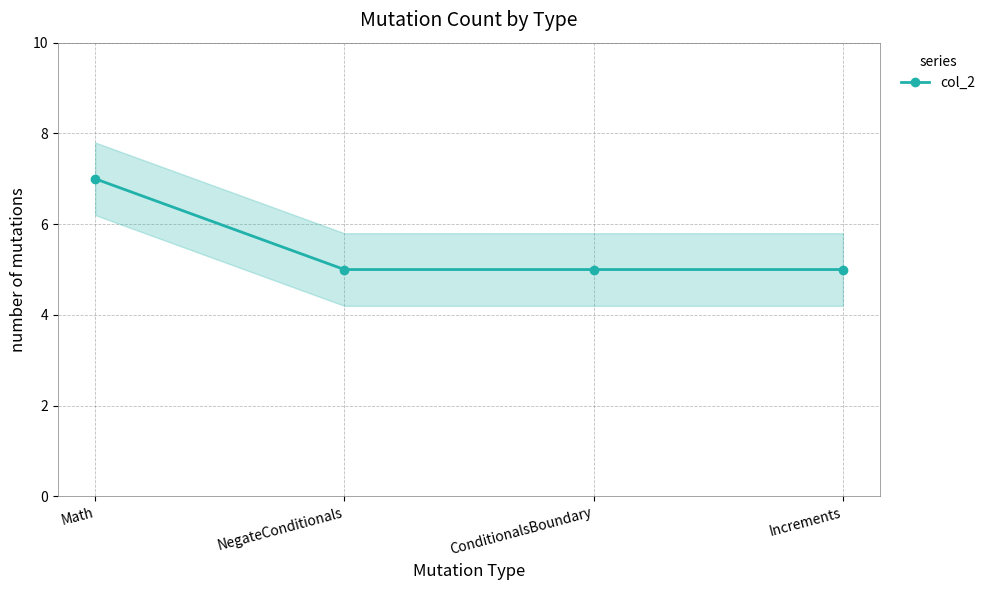

True or false: the data shows 7 at Math.

True